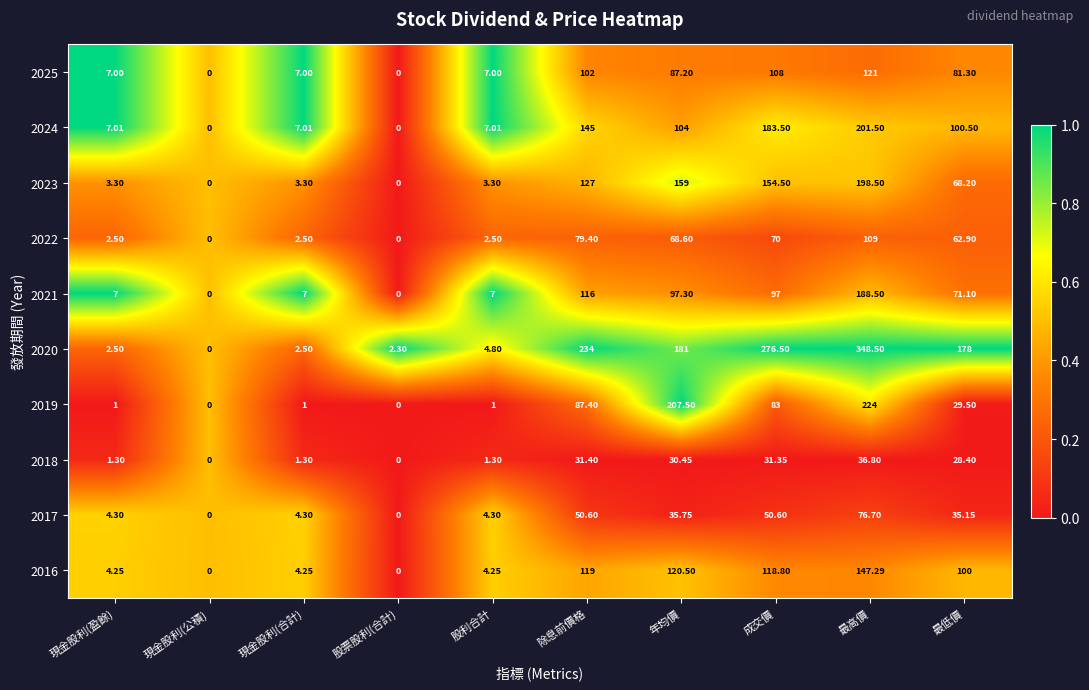

At which label does 2025 first exceed 81?

除息前價格